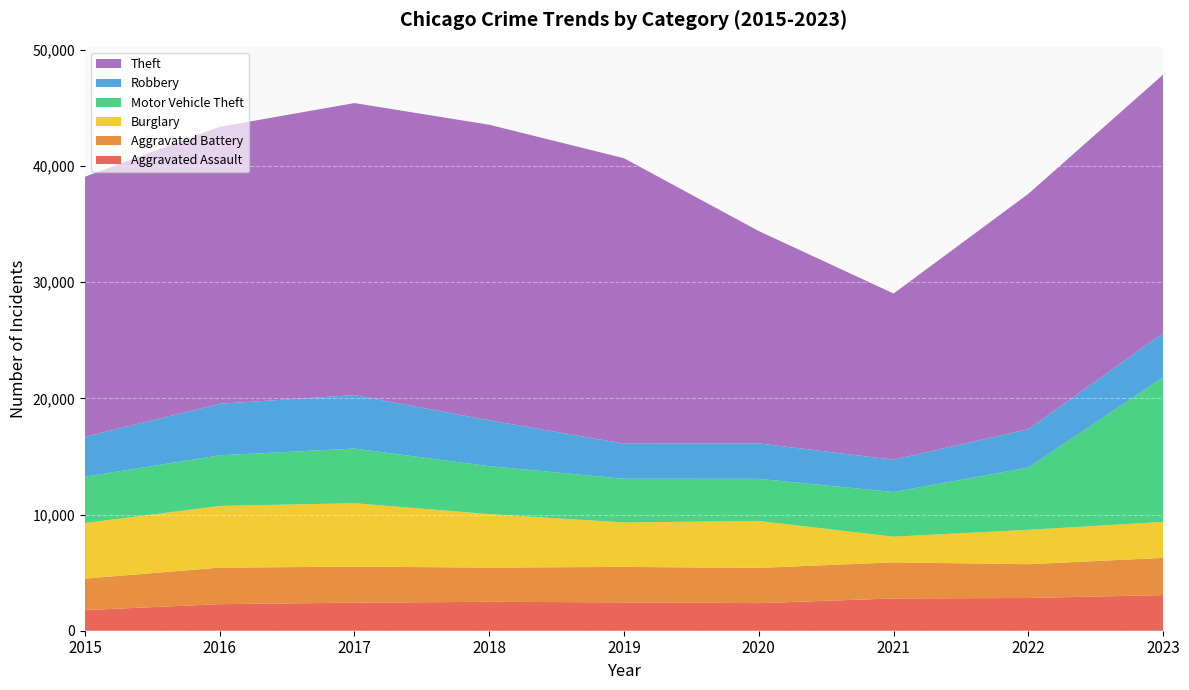

Reading left to right, list all the values displayed in this chart.

Aggravated Assault: 1776	2285	2415	2487	2443	2375	2778	2816	3069
Aggravated Battery: 2711	3146	3102	2949	3051	3035	3104	2909	3202
Burglary: 4783	5308	5459	4599	3824	4038	2212	2956	3099
Motor Vehicle Theft: 3984	4358	4703	4127	3764	3625	3844	5365	12439
Robbery: 3434	4439	4602	3951	3022	3050	2783	3305	3804
Theft: 22384	23836	25134	25438	24563	18276	14303	20253	22253